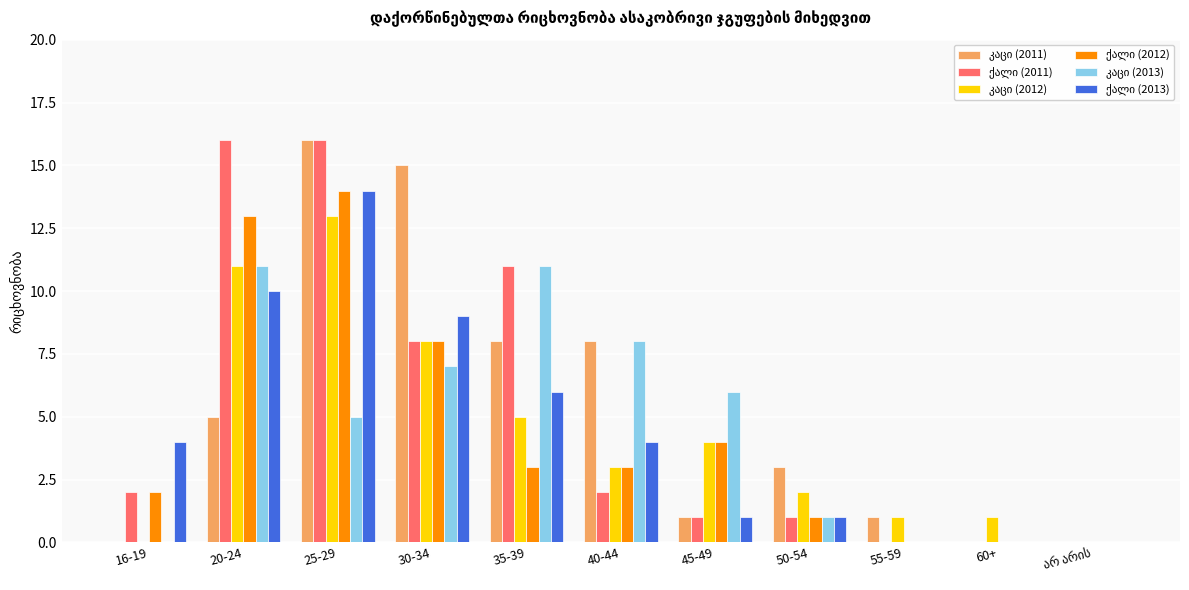

What is the greatest value displayed?

16